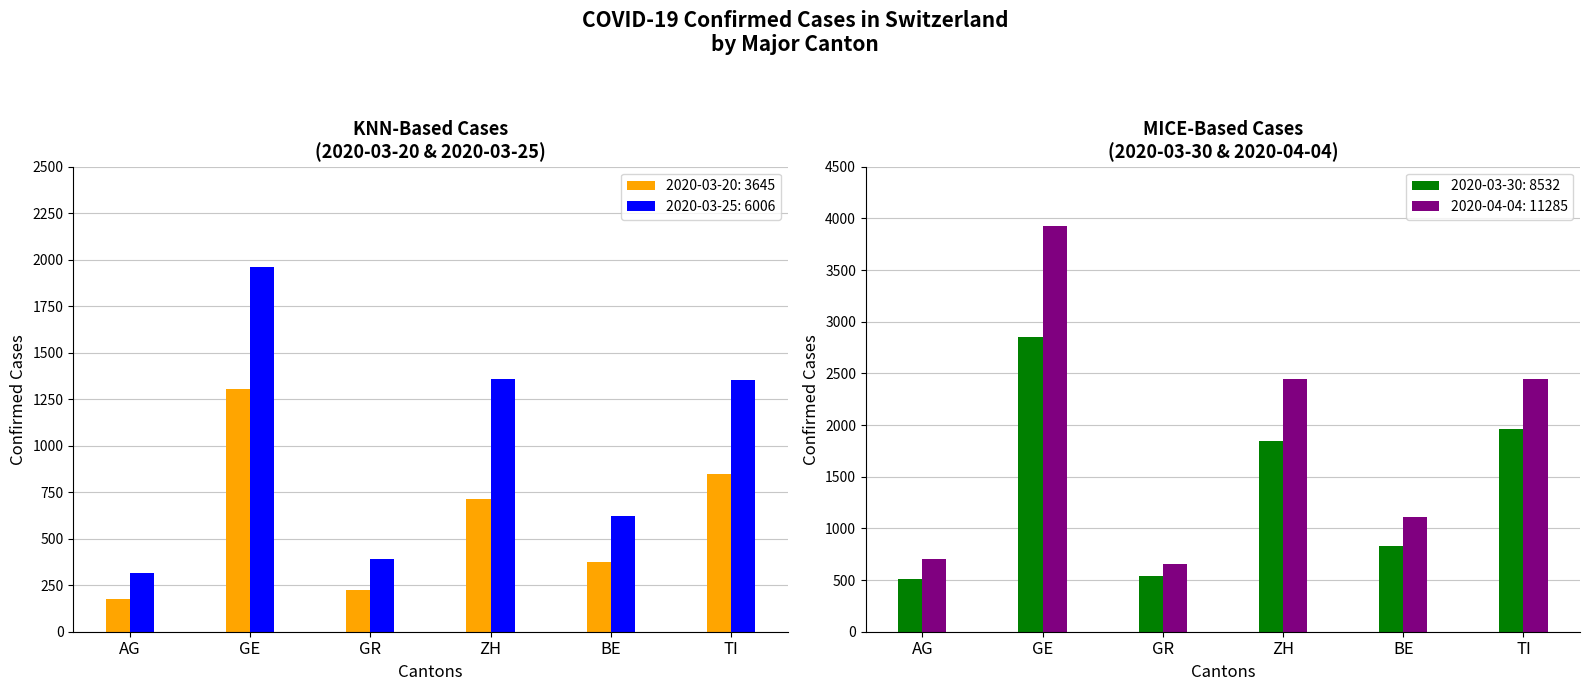

At which label is 2020-03-30 closest to 1680?

ZH